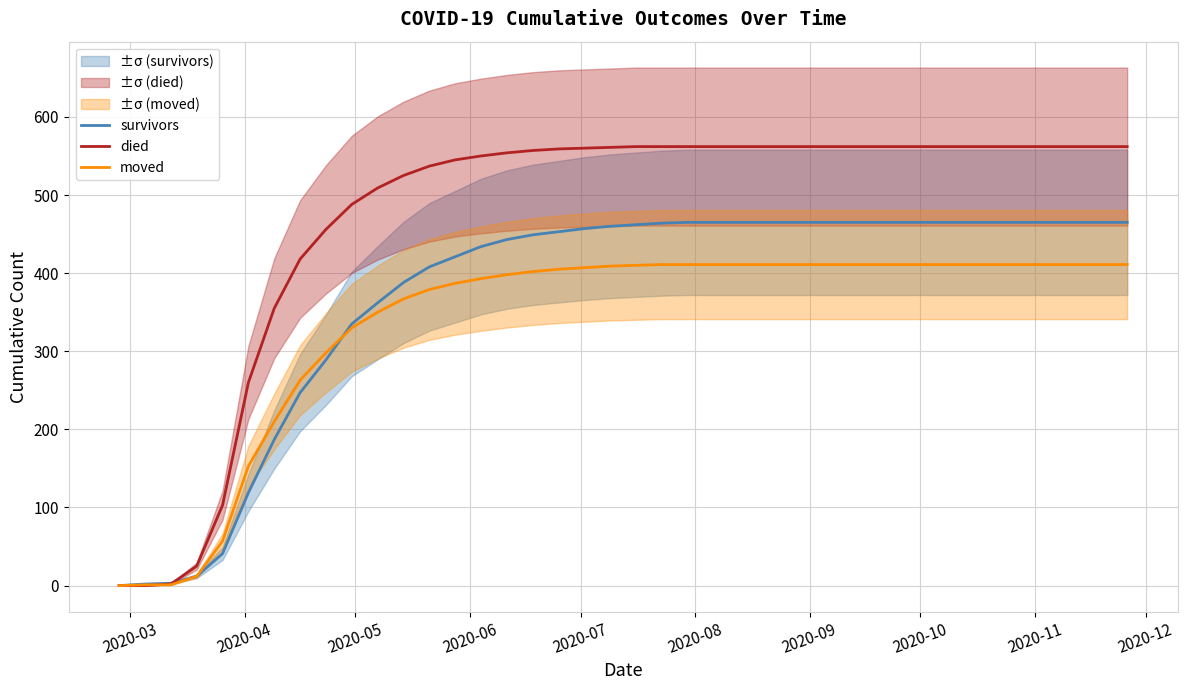

What is the maximum value for survivors?

465